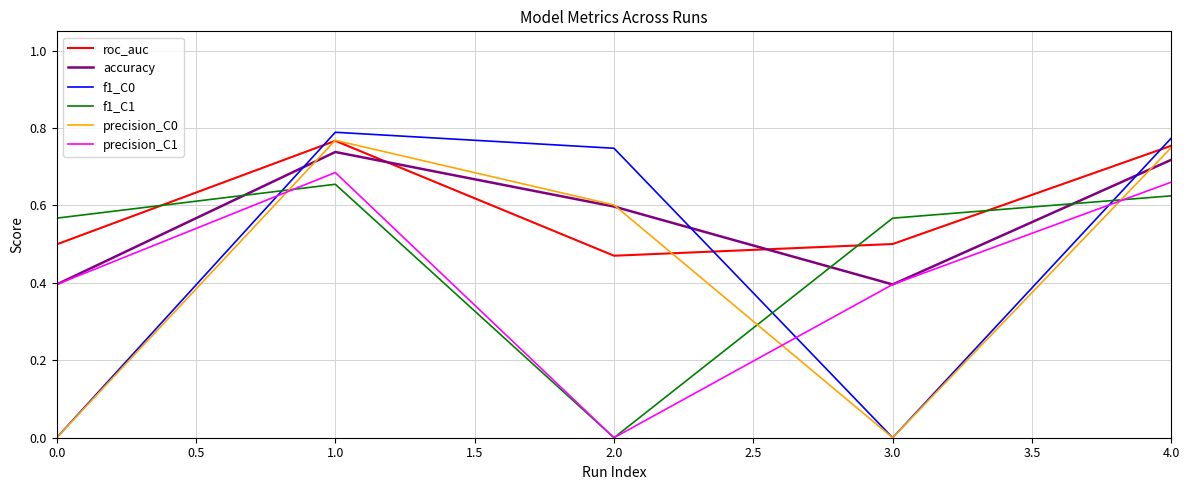

Where do accuracy and f1_C1 first cross each other?

0.0 and 1.0